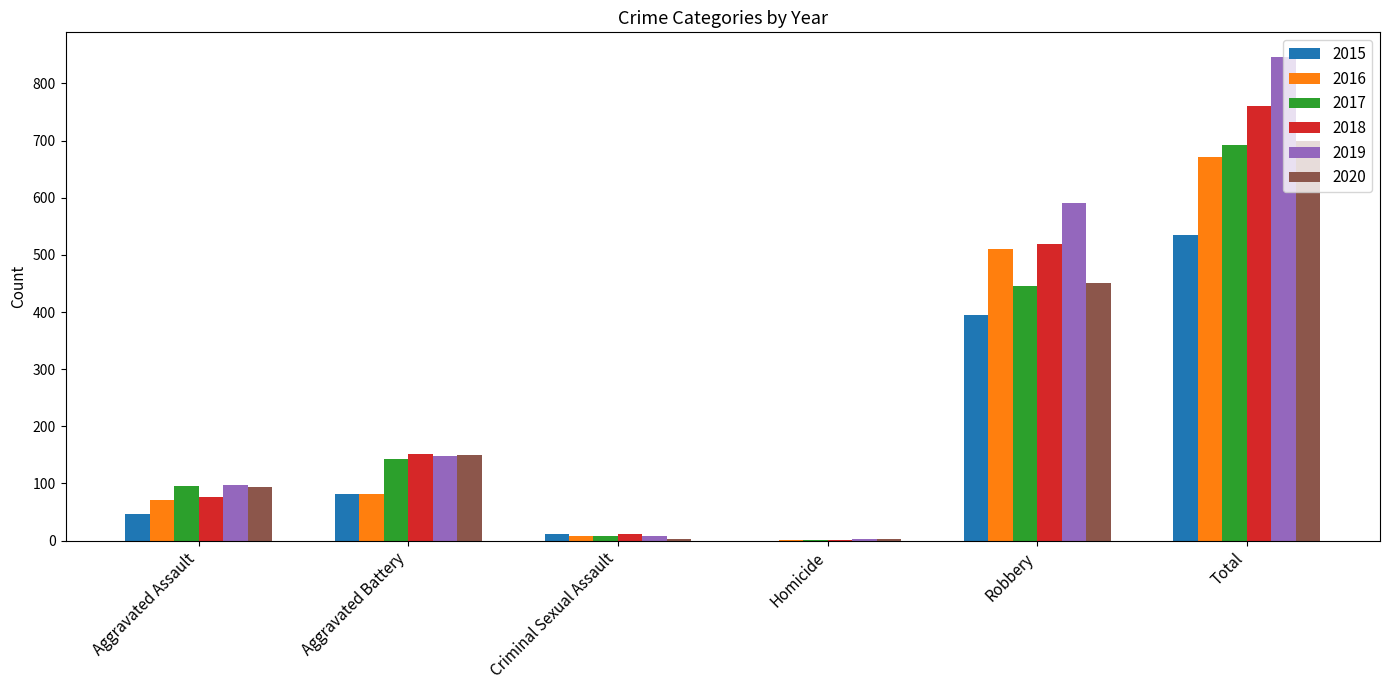

Count the number of data series in this chart.

6